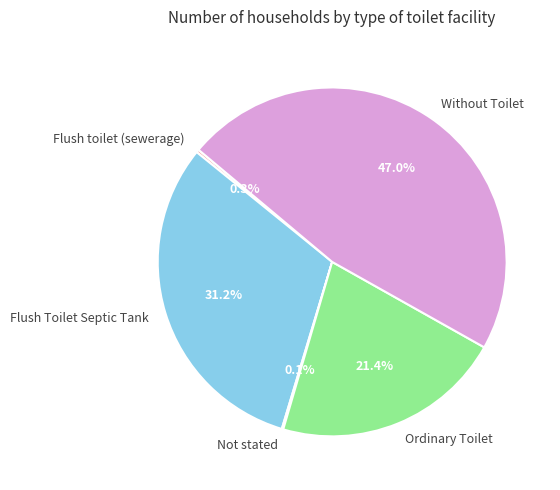

What is the largest slice in the pie chart?

Without Toilet